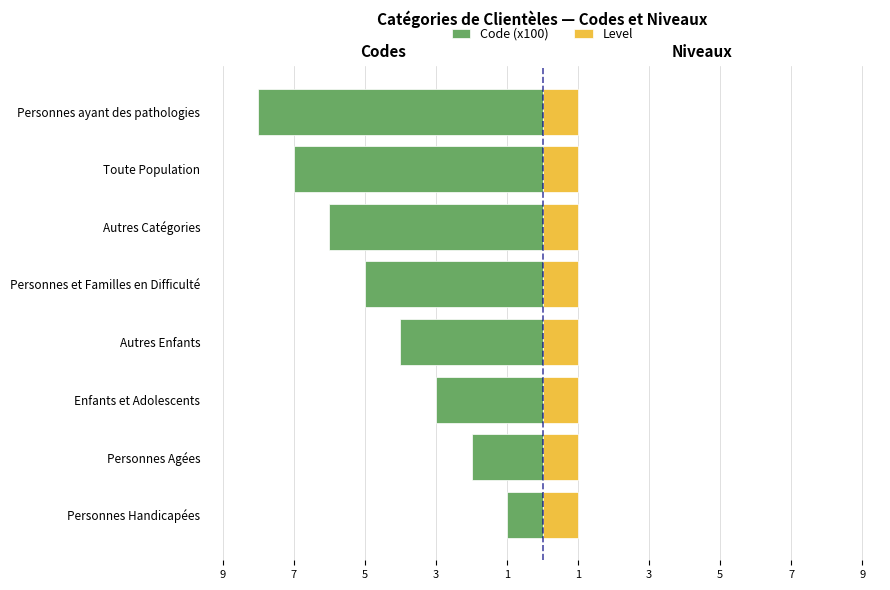

What is the difference between the maximum and minimum values in the Code (x100) series?

7.0